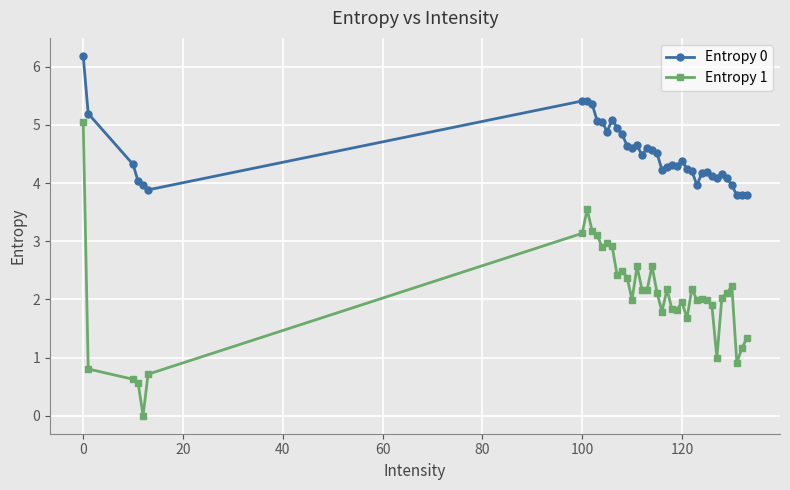

What are all the series names shown in the legend?

Entropy 0, Entropy 1